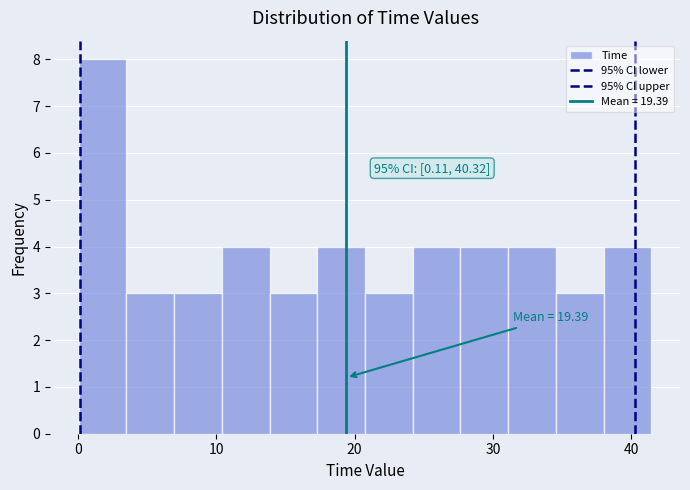

Read against the x-axis, roughly where is the centre of the tallest bar?

2